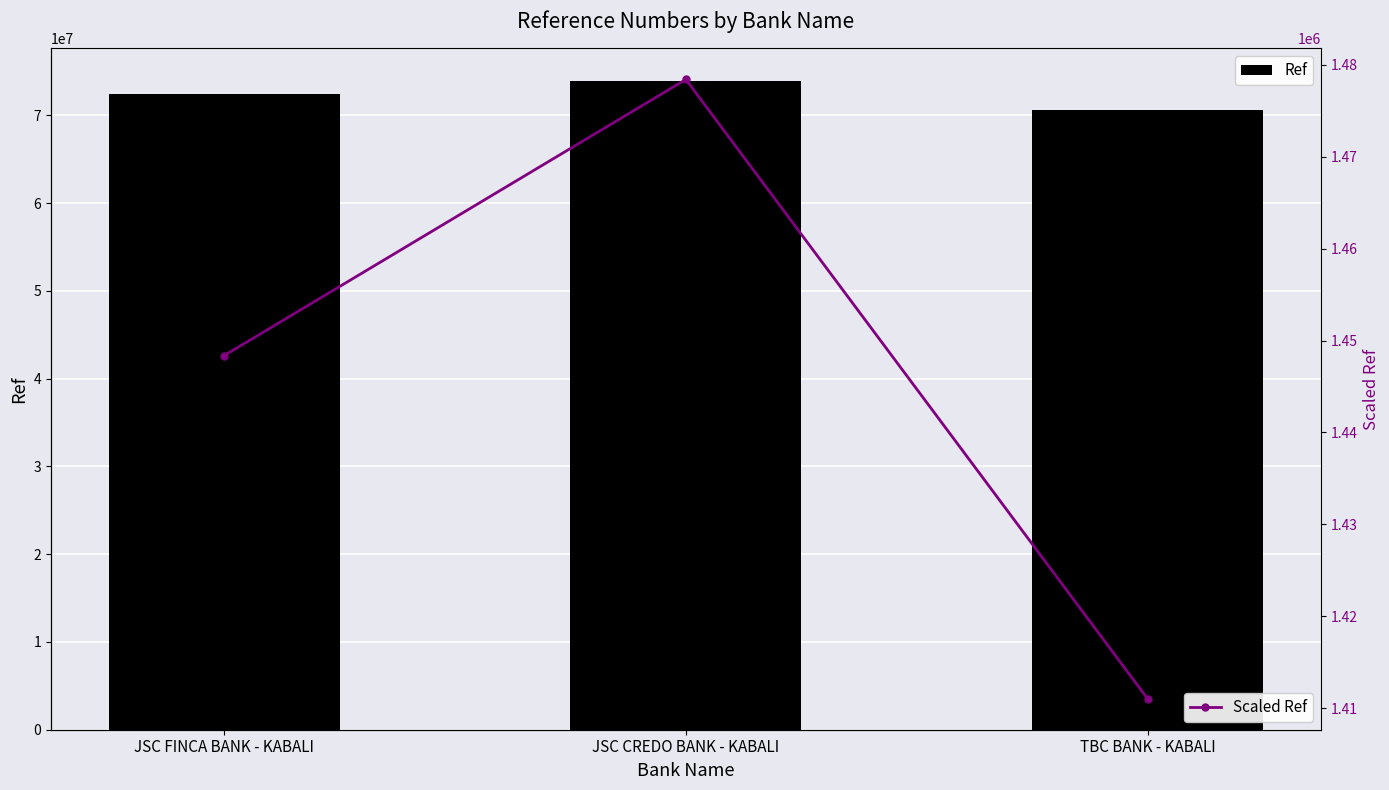

Is the value of Scaled Ref at TBC BANK - KABALI greater than the value of Ref at JSC CREDO BANK - KABALI?

No